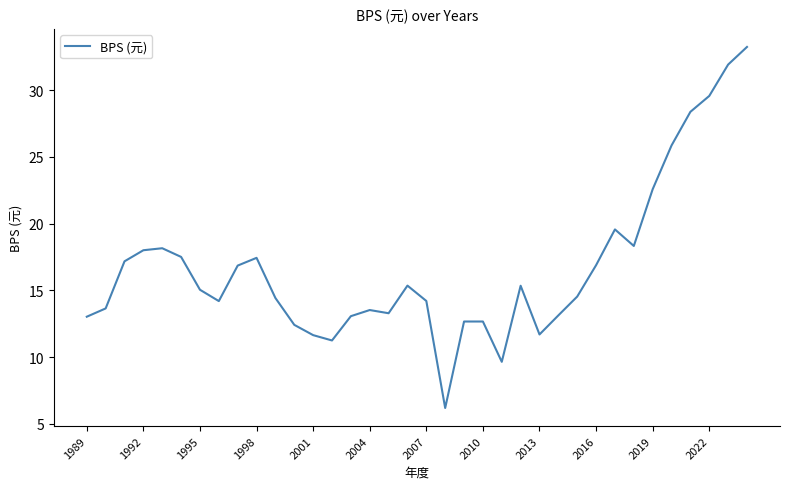

What is the smallest value displayed?

6.2